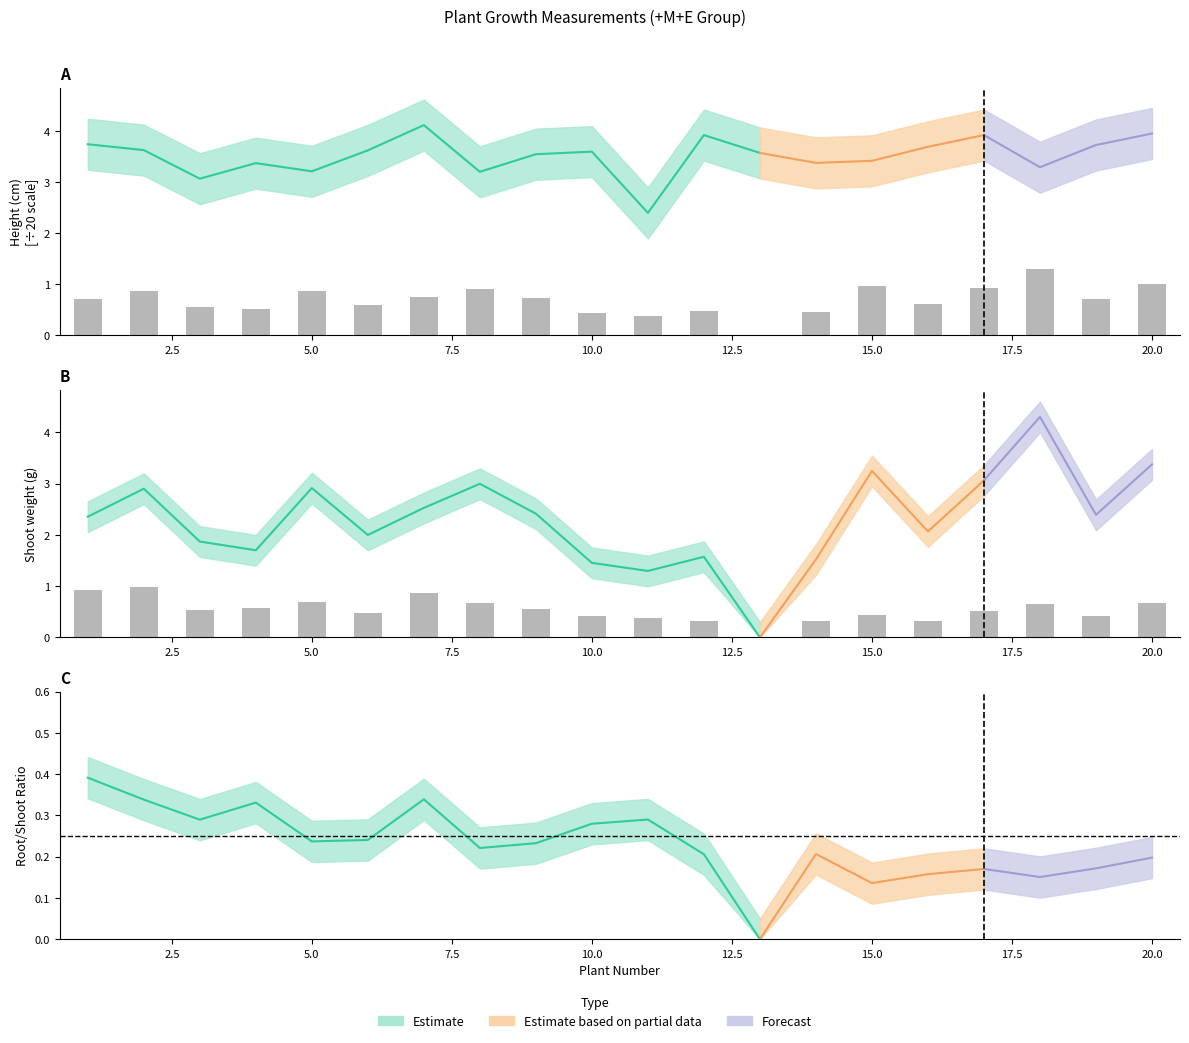

Which series changed the most between 4 and 5?

Shoot weight (g)